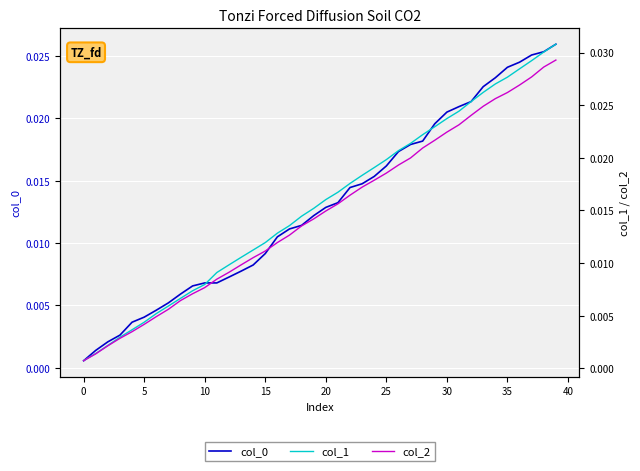

True or false: col_2 has more than 2 interior local peaks.

False